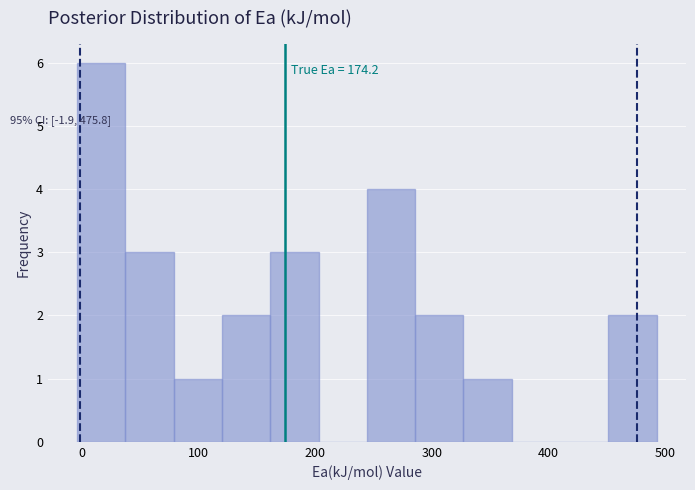

Over which range of the x-axis is the bar tallest?

0 to 40